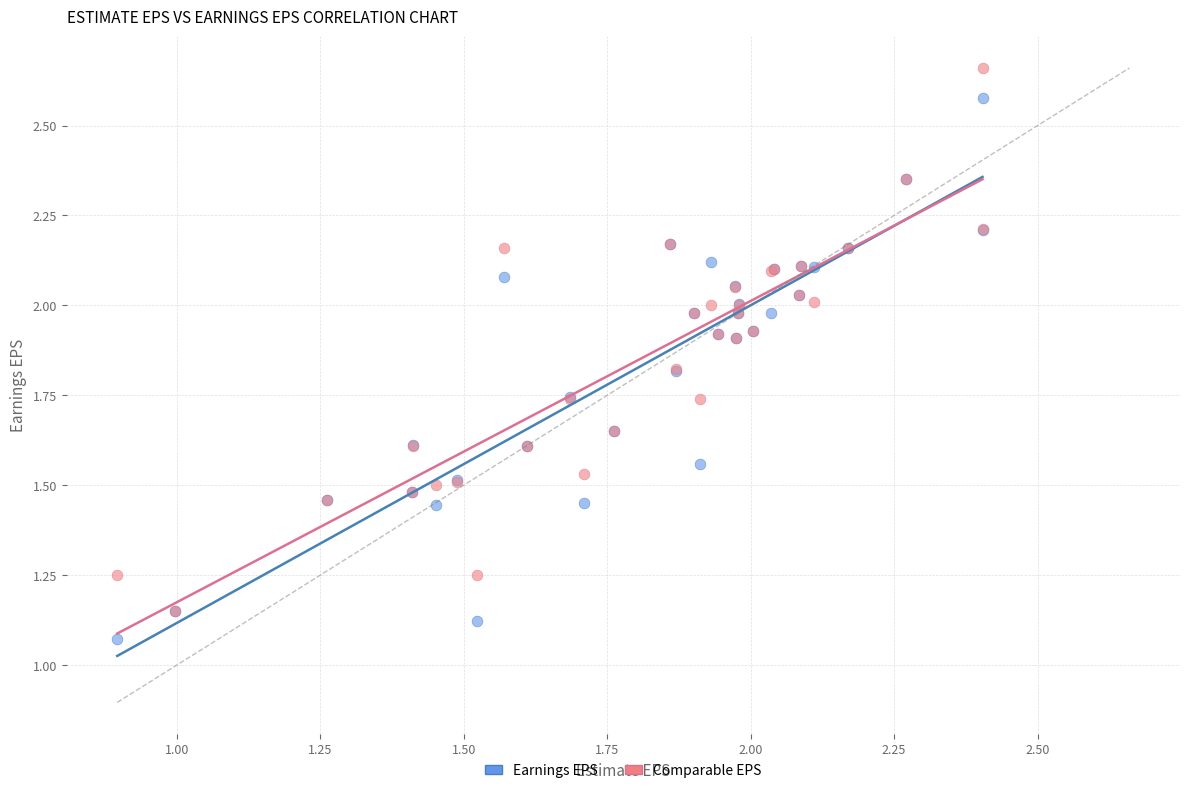

Which series contains the highest Y value?

Comparable EPS